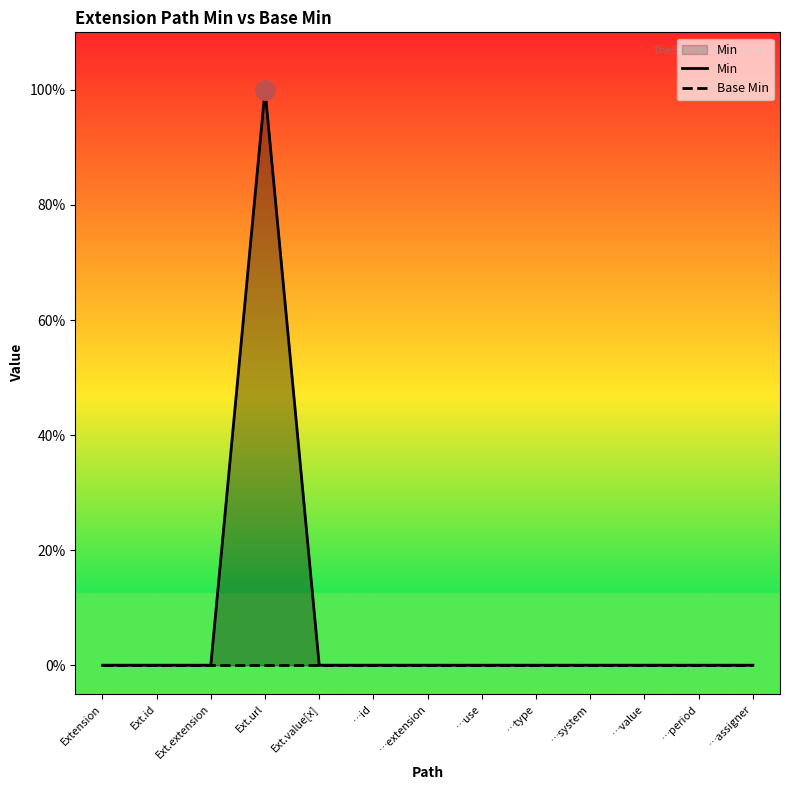

True or false: Min and Base Min cross at least once.

False